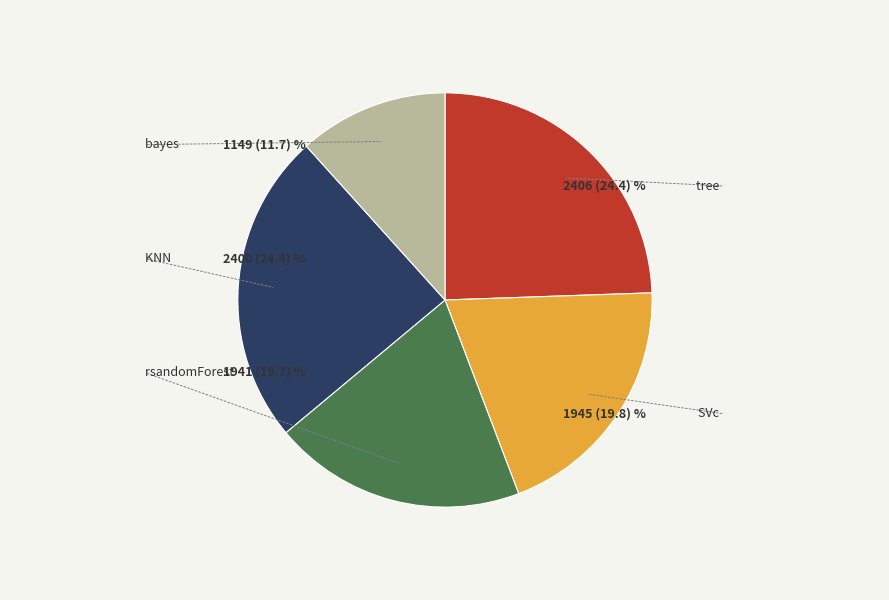

What is the ratio of the value at tree to the value at rsandomForest?

1.2